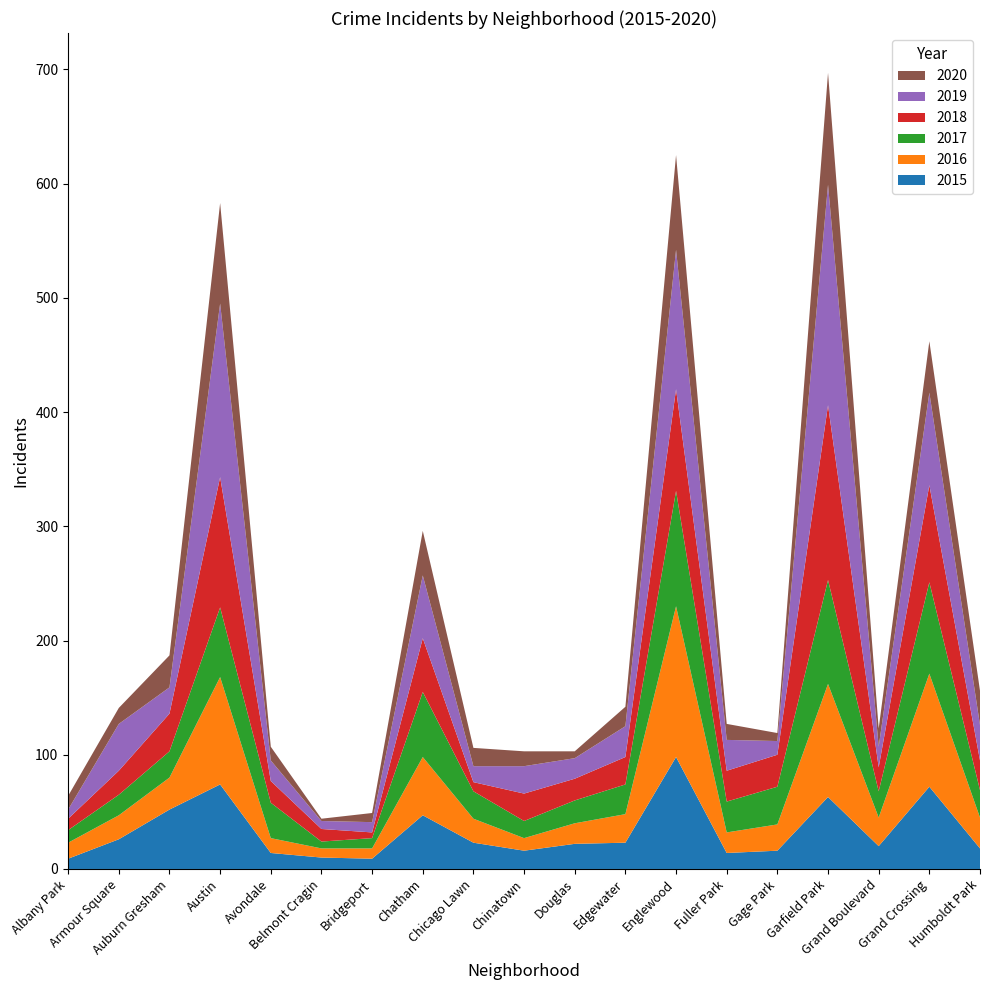

Reading left to right, what are all the values shown in this chart?

2015: Albany Park=9	Armour Square=26	Auburn Gresham=52	Austin=74	Avondale=14	Belmont Cragin=10	Bridgeport=9	Chatham=47	Chicago Lawn=23	Chinatown=16	Douglas=22	Edgewater=23	Englewood=98	Fuller Park=14	Gage Park=16	Garfield Park=63	Grand Boulevard=20	Grand Crossing=72	Humboldt Park=18
2016: Albany Park=14	Armour Square=21	Auburn Gresham=28	Austin=94	Avondale=13	Belmont Cragin=8	Bridgeport=9	Chatham=51	Chicago Lawn=21	Chinatown=11	Douglas=18	Edgewater=25	Englewood=132	Fuller Park=18	Gage Park=23	Garfield Park=99	Grand Boulevard=25	Grand Crossing=99	Humboldt Park=27
2017: Albany Park=11	Armour Square=18	Auburn Gresham=23	Austin=61	Avondale=31	Belmont Cragin=6	Bridgeport=9	Chatham=57	Chicago Lawn=24	Chinatown=15	Douglas=20	Edgewater=26	Englewood=101	Fuller Park=27	Gage Park=33	Garfield Park=91	Grand Boulevard=23	Grand Crossing=80	Humboldt Park=24
2018: Albany Park=10	Armour Square=21	Auburn Gresham=33	Austin=114	Avondale=19	Belmont Cragin=11	Bridgeport=5	Chatham=47	Chicago Lawn=8	Chinatown=24	Douglas=19	Edgewater=24	Englewood=89	Fuller Park=27	Gage Park=28	Garfield Park=153	Grand Boulevard=21	Grand Crossing=85	Humboldt Park=26
2019: Albany Park=8	Armour Square=41	Auburn Gresham=23	Austin=152	Avondale=18	Belmont Cragin=7	Bridgeport=9	Chatham=55	Chicago Lawn=14	Chinatown=24	Douglas=18	Edgewater=27	Englewood=122	Fuller Park=27	Gage Park=12	Garfield Park=193	Grand Boulevard=18	Grand Crossing=81	Humboldt Park=31
2020: Albany Park=12	Armour Square=14	Auburn Gresham=28	Austin=88	Avondale=12	Belmont Cragin=2	Bridgeport=8	Chatham=39	Chicago Lawn=16	Chinatown=13	Douglas=6	Edgewater=17	Englewood=83	Fuller Park=14	Gage Park=7	Garfield Park=98	Grand Boulevard=16	Grand Crossing=45	Humboldt Park=30